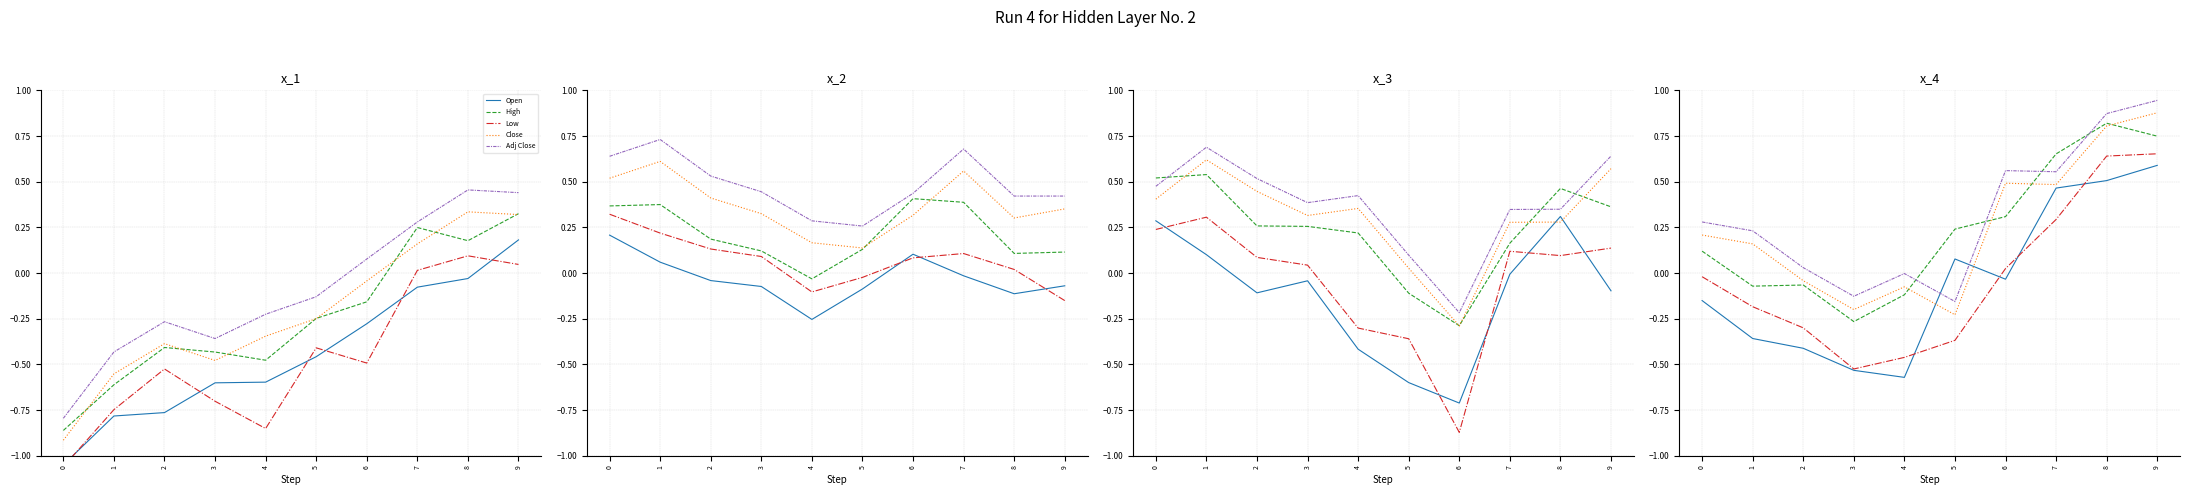

Which category has the highest value across all series?

9